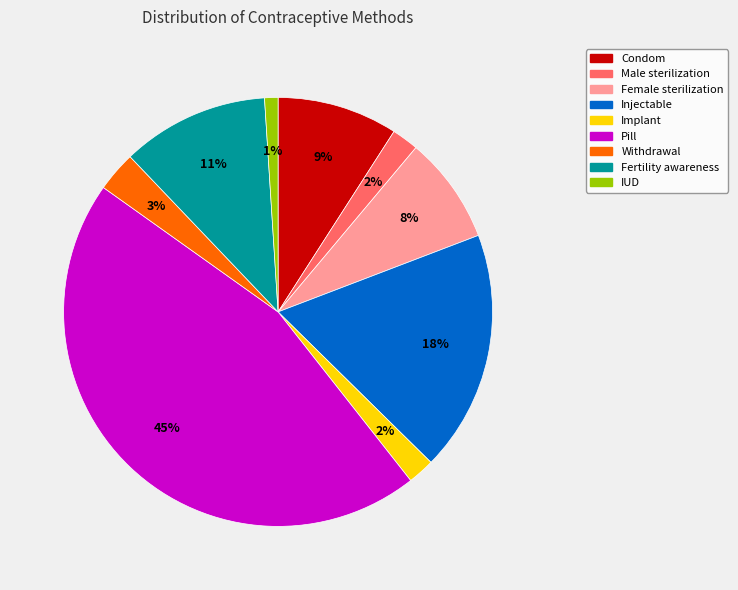

The Withdrawal slice represents 12% of the pie. True or false?

False